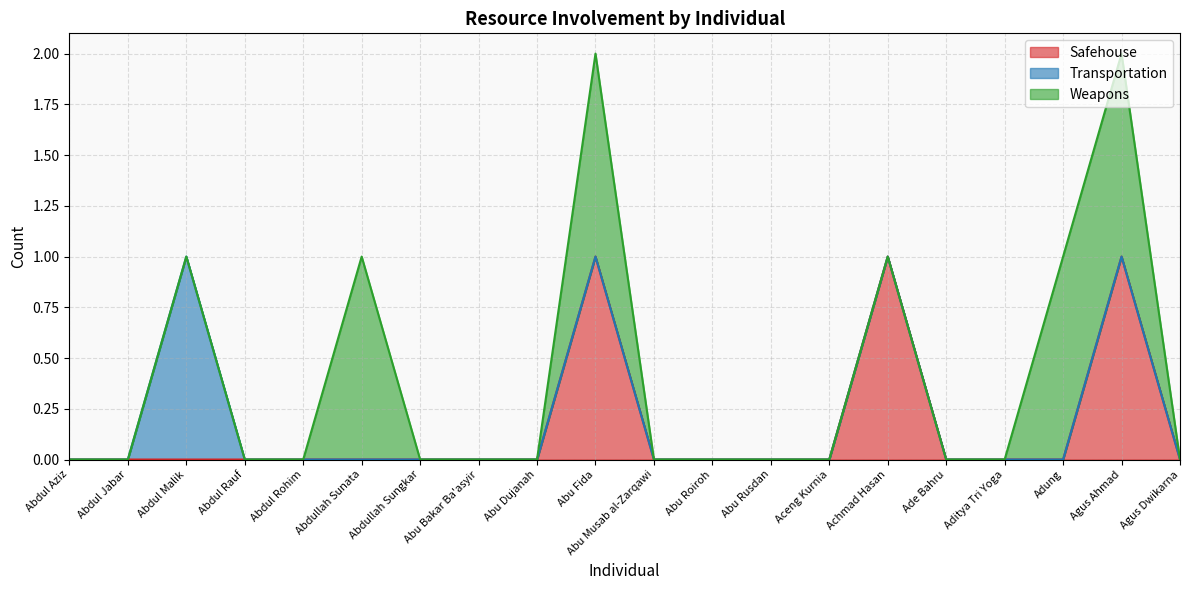

What is the difference between the Weapons values at Abdul Rohim and Agus Ahmad?

1